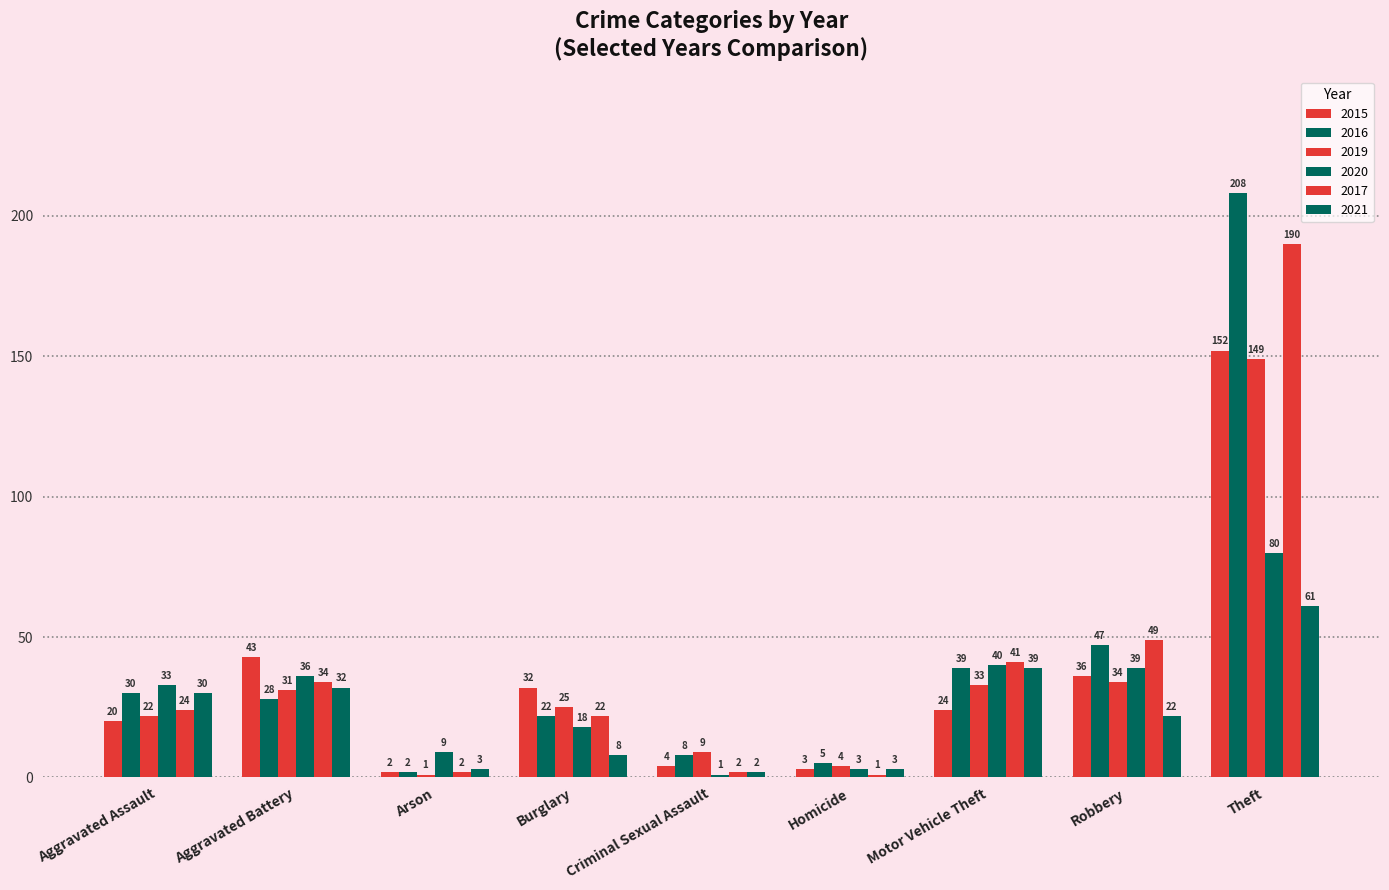

Read the 2020 value at Aggravated Battery.

36